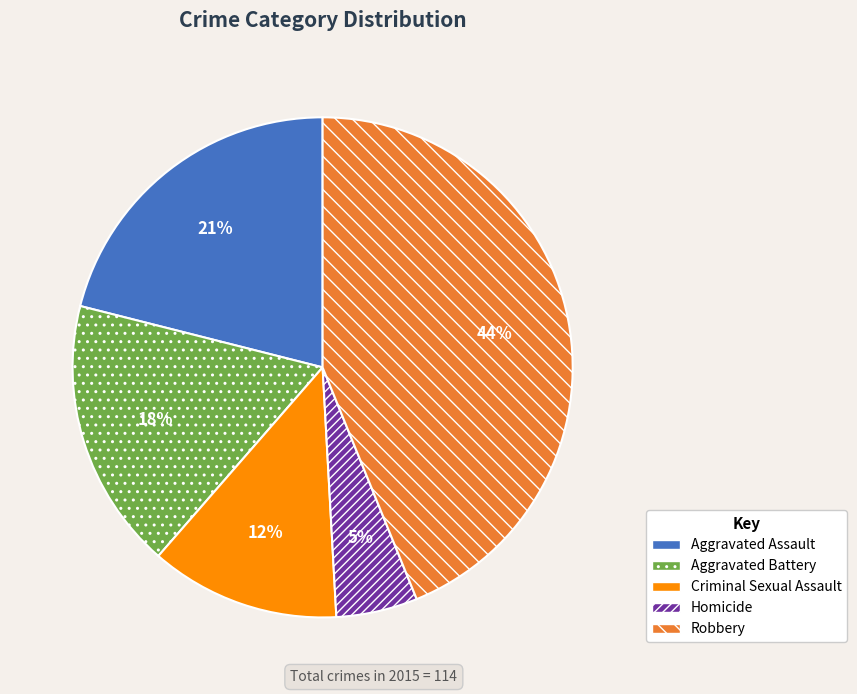

Does Aggravated Assault account for over 50% of the chart?

No